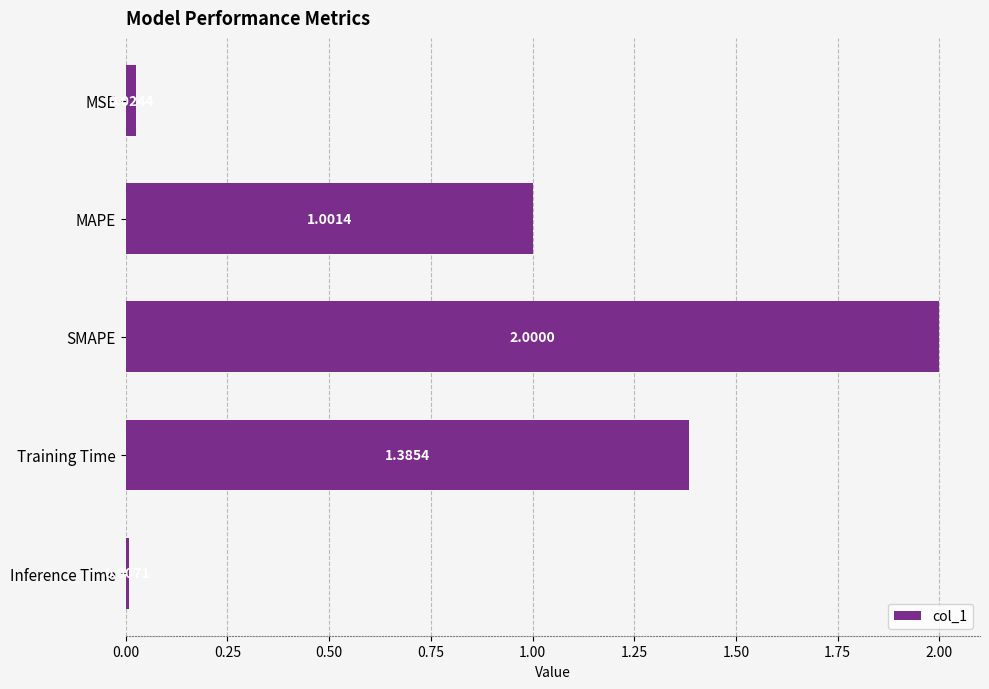

What is the label of the 2nd bar from the bottom?

Training Time